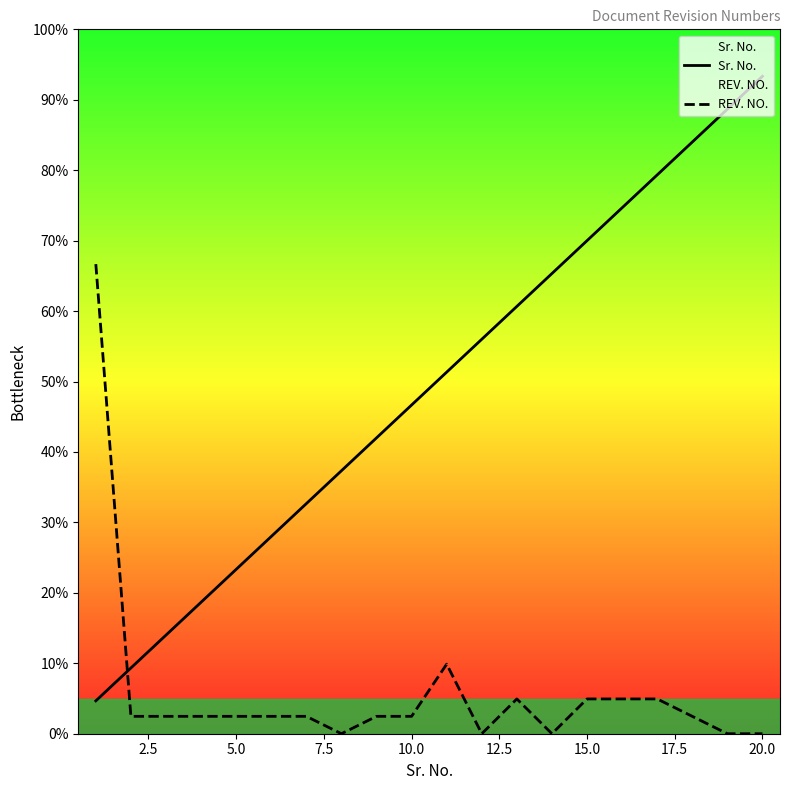

Reading left to right, transcribe all the data shown in this chart.

Sr. No.: 1.4	2.8	4.2	5.6	7.0	8.4	9.8	11.2	12.6	14.0	15.4	16.8	18.2	19.6	21.0	22.4	23.8	25.2	26.6	28.0
REV. NO.: 20.0	0.7	0.7	0.7	0.7	0.7	0.7	0.0	0.7	0.7	3.0	0.0	1.5	0.0	1.5	1.5	1.5	0.7	0.0	0.0